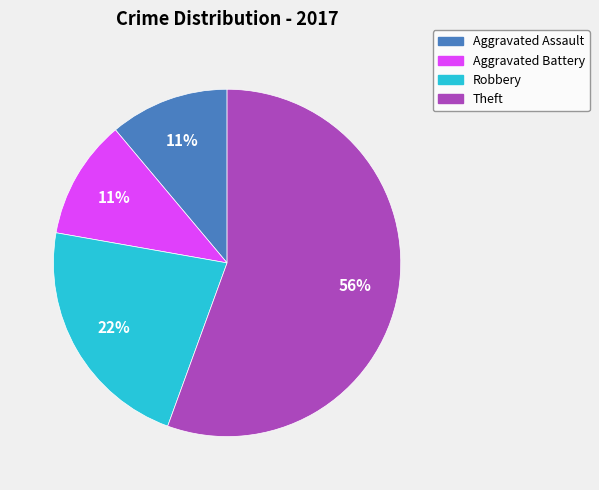

True or false: Aggravated Battery accounts for 11% of the total.

True